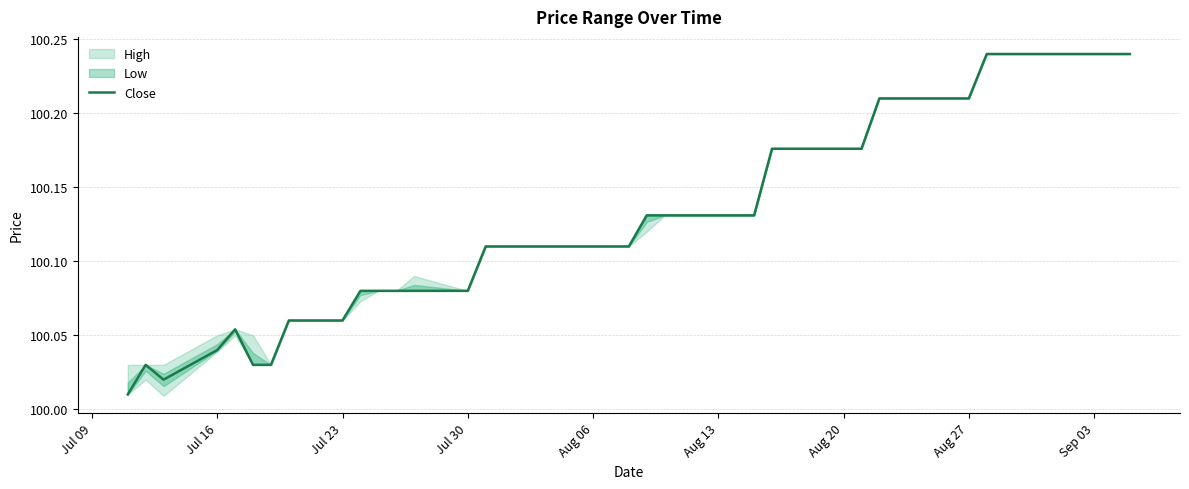

How many lines are shown in the chart?

1